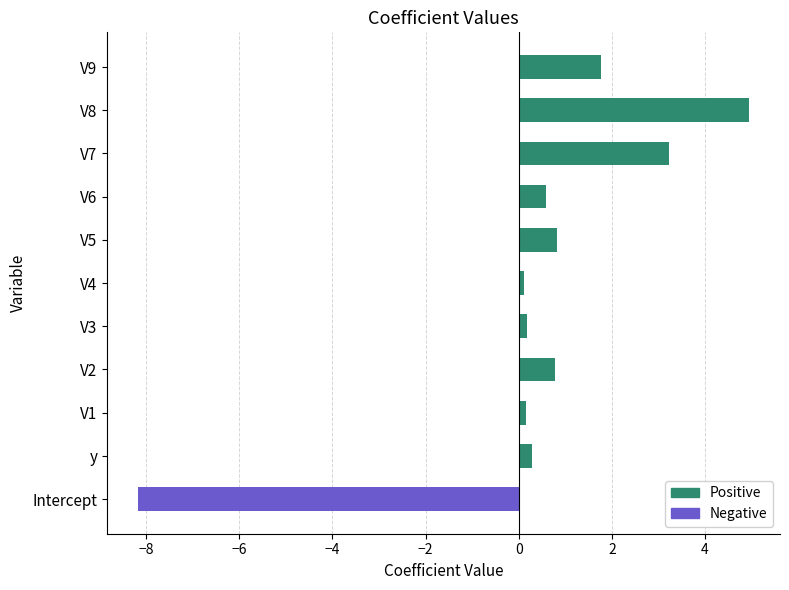

How many values exceed 0?

10